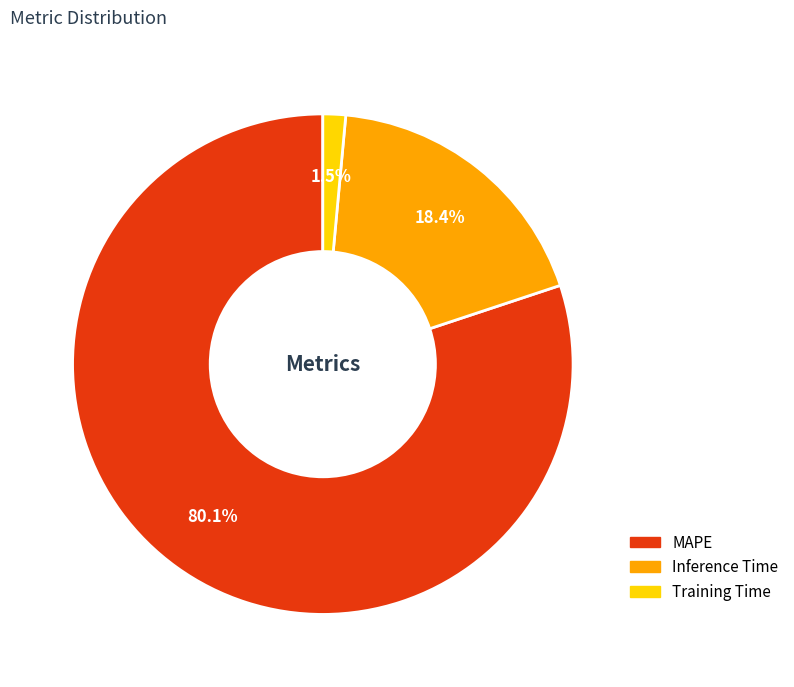

Which has a higher value, Training Time or Inference Time?

Inference Time